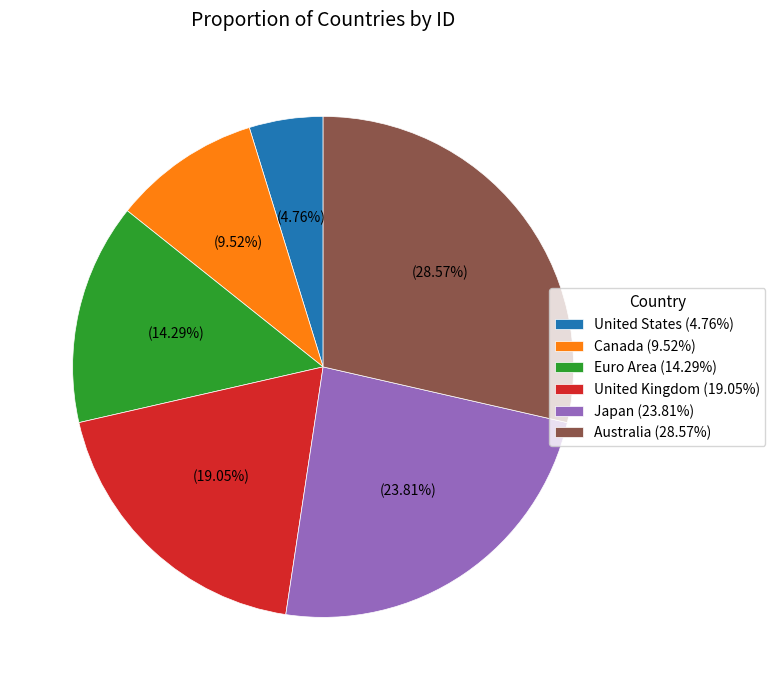

How many slices are in this pie chart?

6